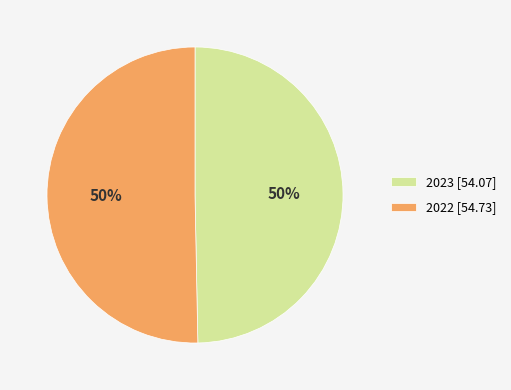

To the nearest percent, what is the average slice percentage?

50%